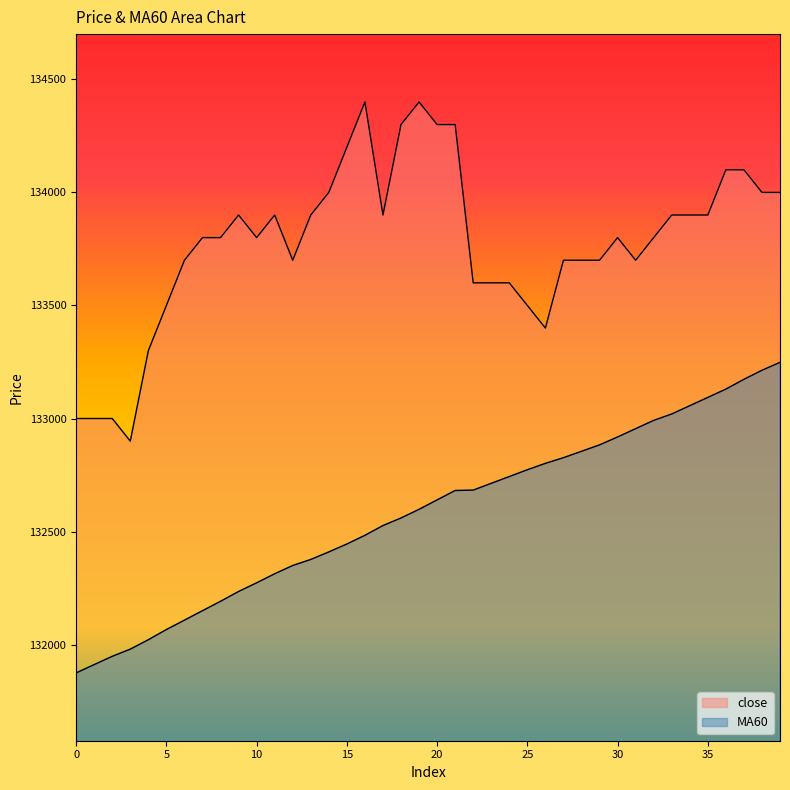

How many interior local valleys does the close series have?

6